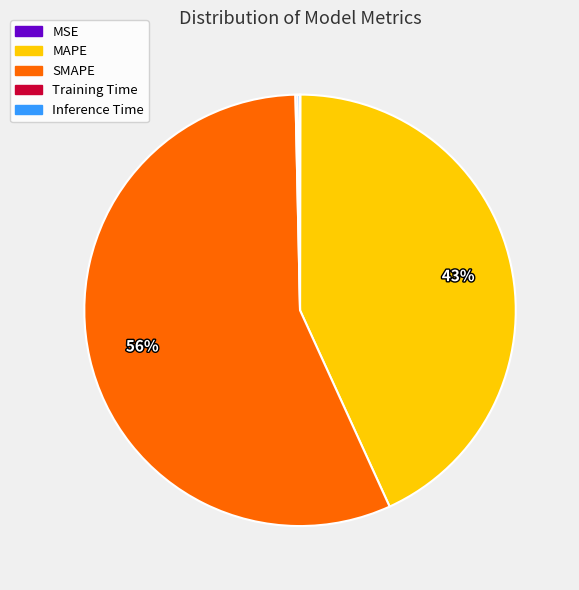

Between MAPE and SMAPE, which is larger?

SMAPE